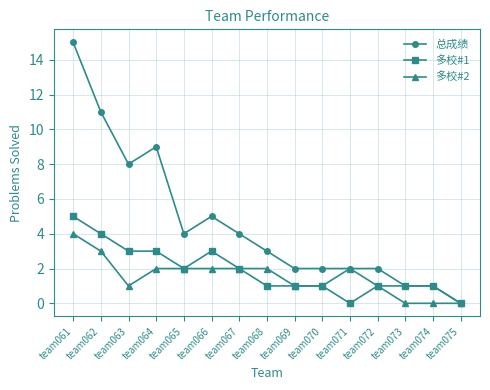

Which series has the widest spread of values?

总成绩